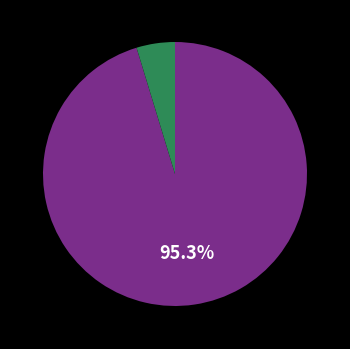

Is there a majority slice in this chart?

Yes